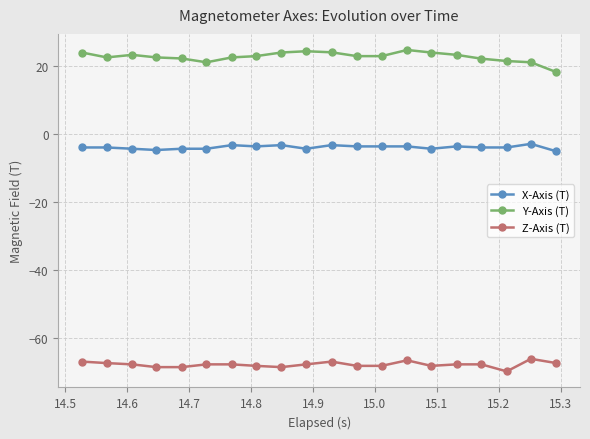

At how many categories does at least one series exceed 14?

20